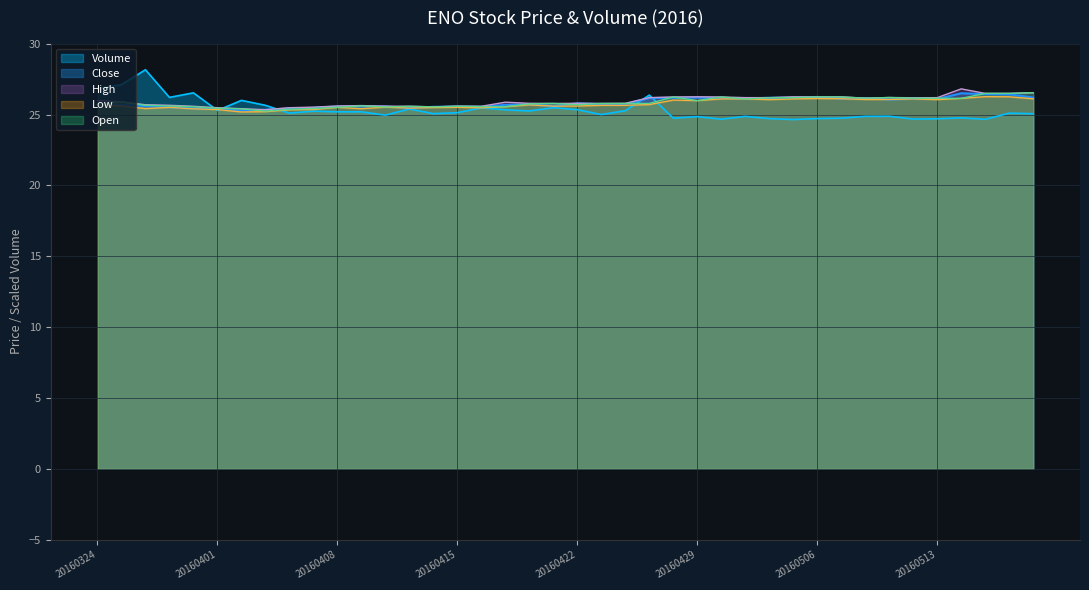

What is the difference between the maximum and minimum values in the Volume series?

3.5